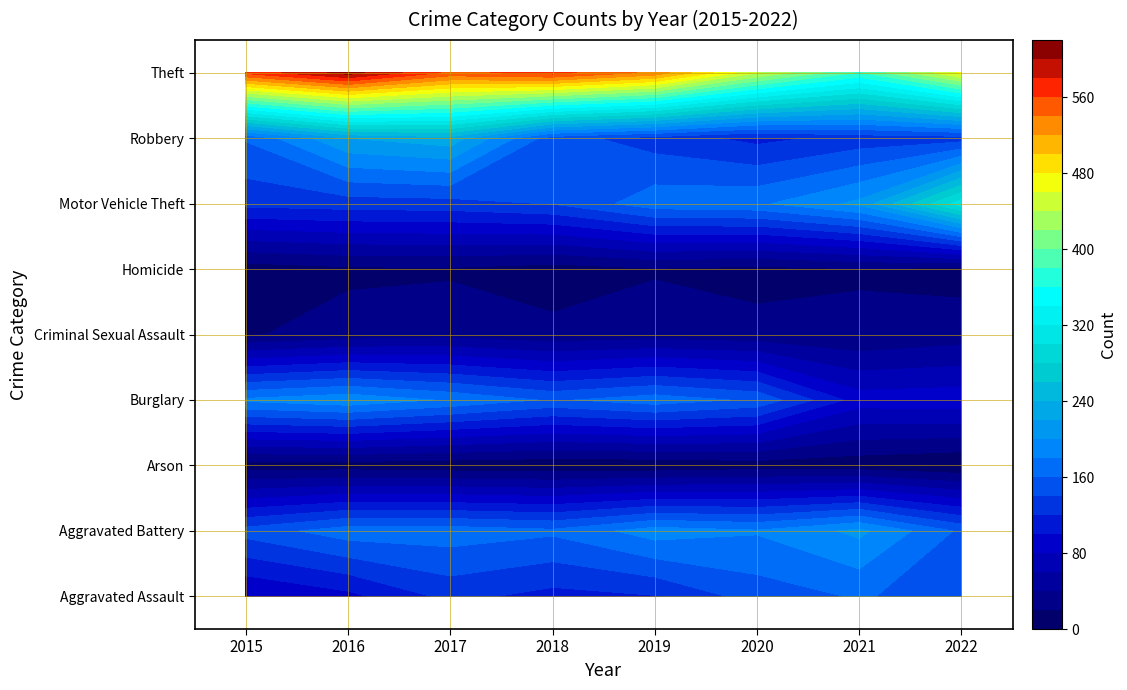

How many categories are shown in the chart?

8